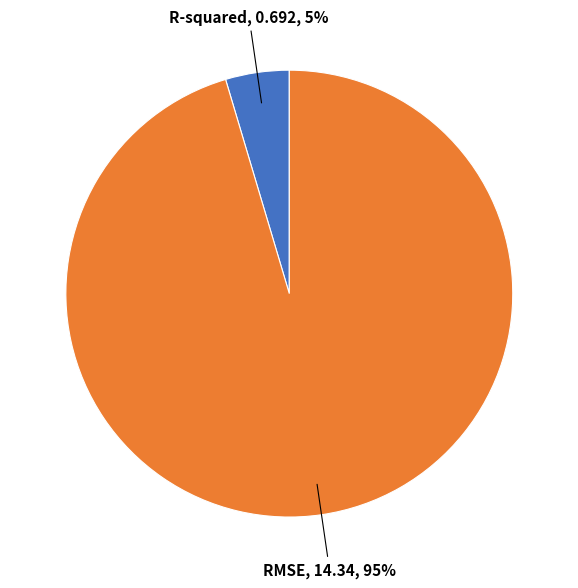

To the nearest percent, what is the combined percentage of RMSE and R-squared?

100%